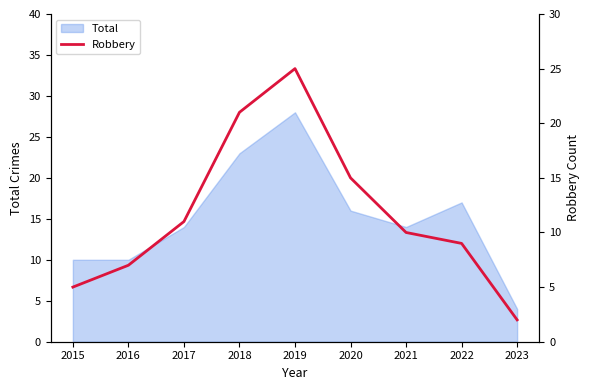

True or false: the data has more than 2 interior local peaks.

False